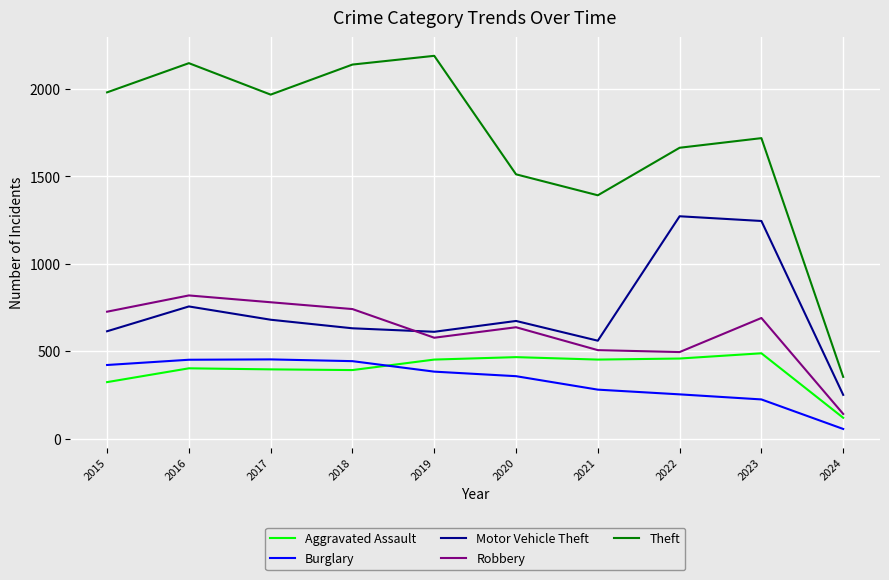

Does the chart have visible grid lines?

Yes